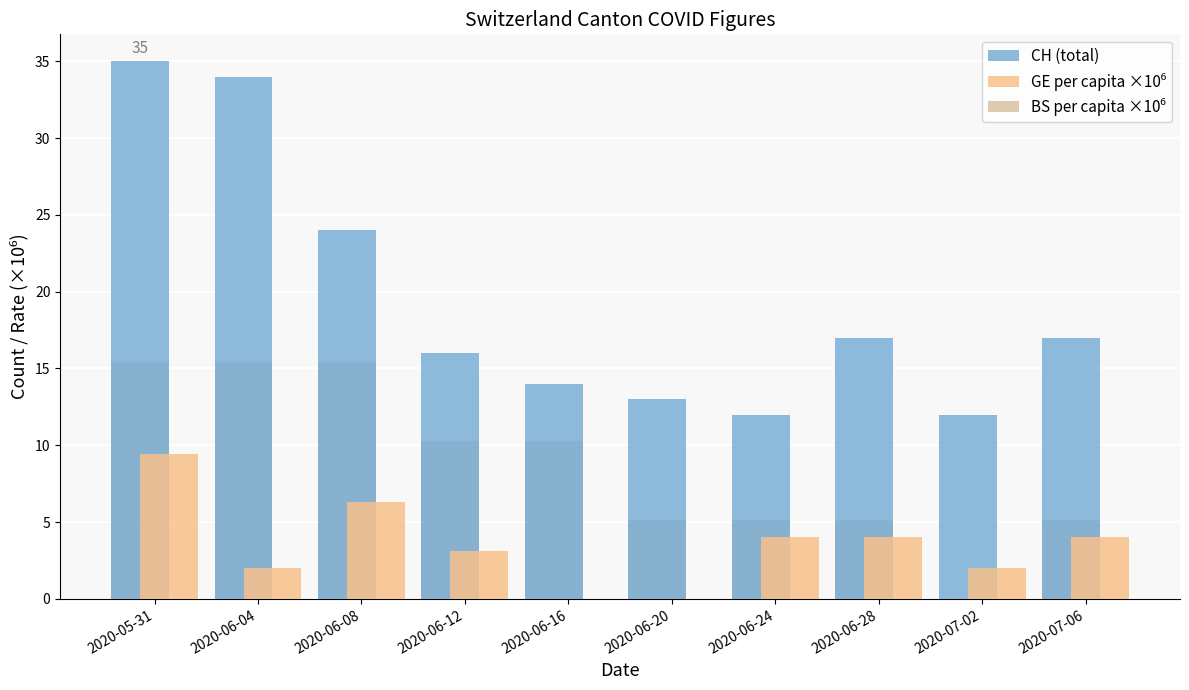

Which series has the largest total across all categories?

CH (total)